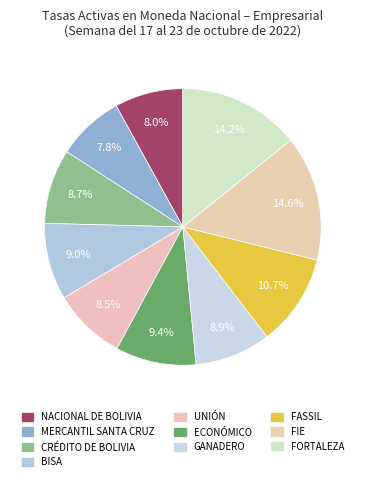

Count the number of slices in the pie.

10